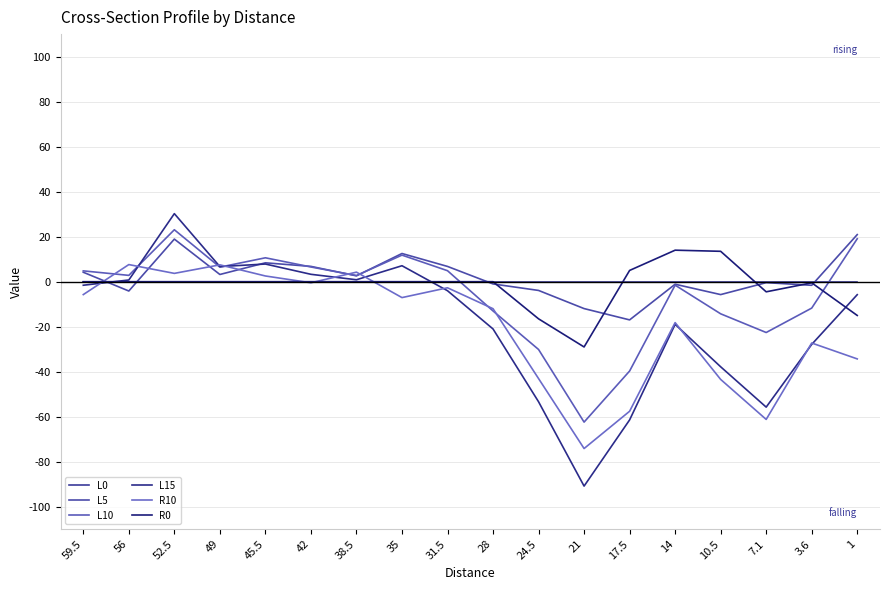

Which category has the lowest value across all series?

21